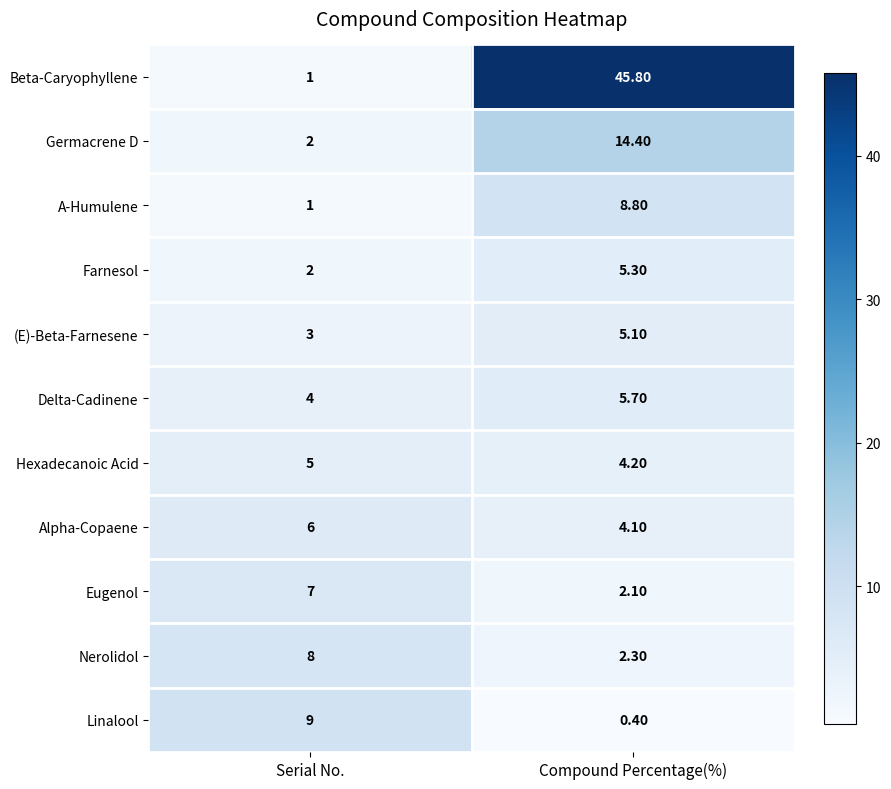

What is the sum of all Alpha-Copaene values?

10.1